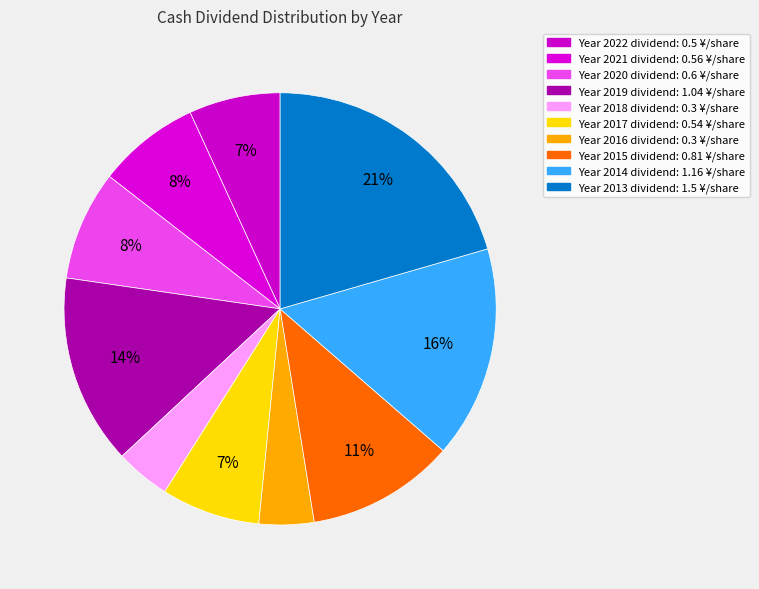

How many segments does this pie chart have?

10